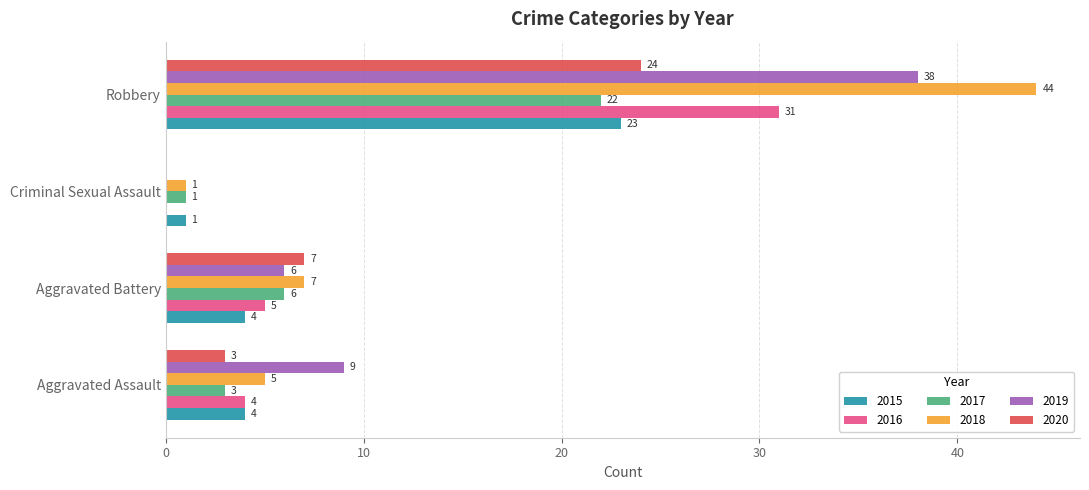

What is the highest value of the 2019 series?

38